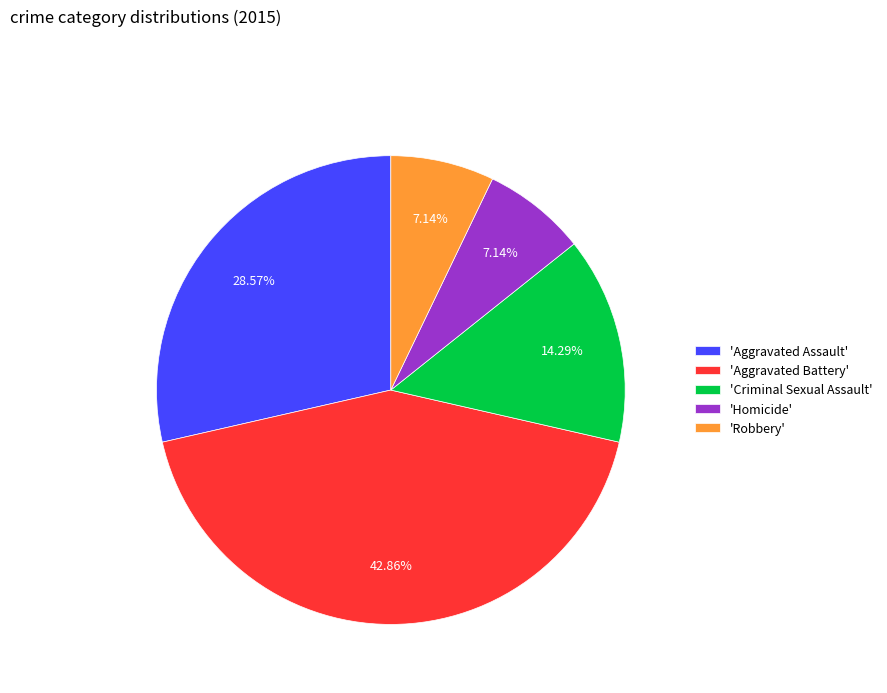

How many slices are in this pie chart?

5